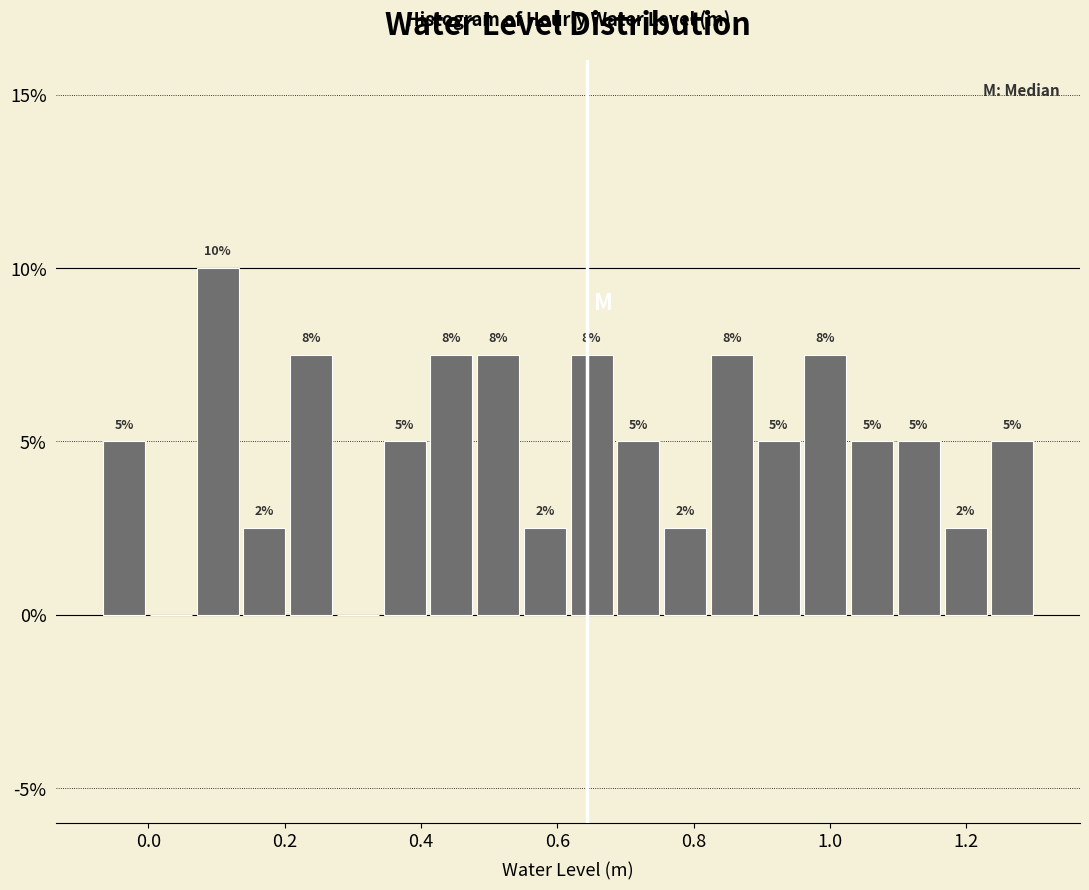

Around what value on the x-axis is the tallest bar? Give the approximate position of its centre, as read against the axis.

0.10